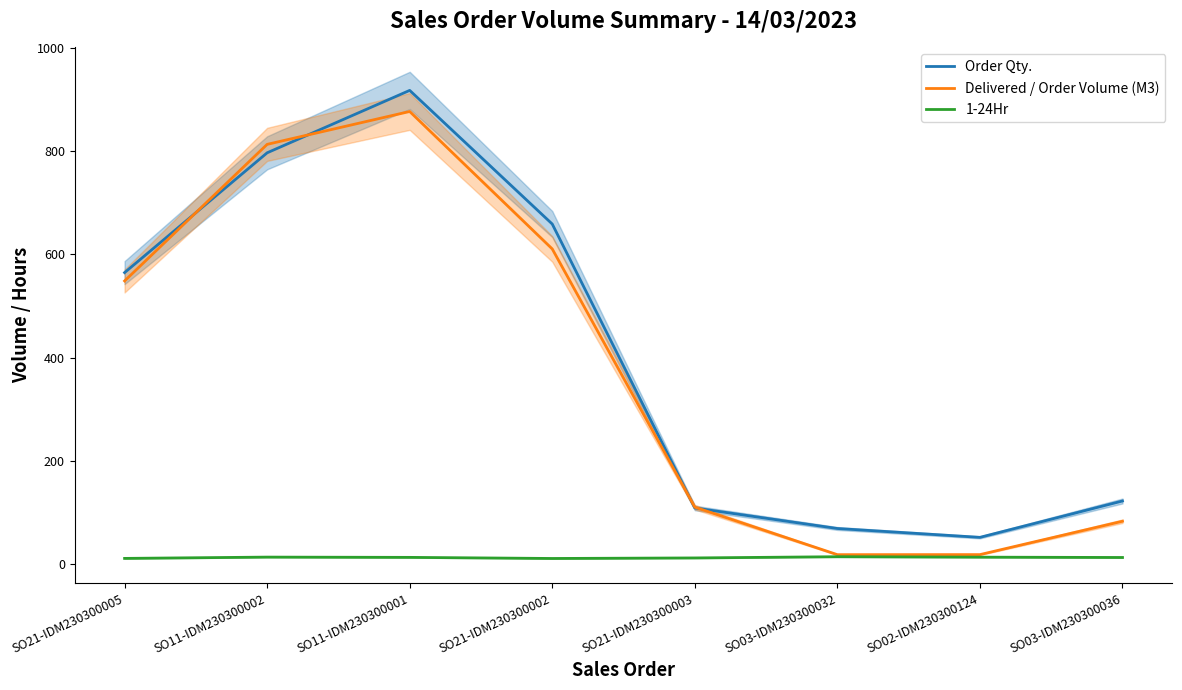

Is the value of 1-24Hr at SO11-IDM230300002 greater than the value of Delivered / Order Volume (M3) at SO03-IDM230300036?

No